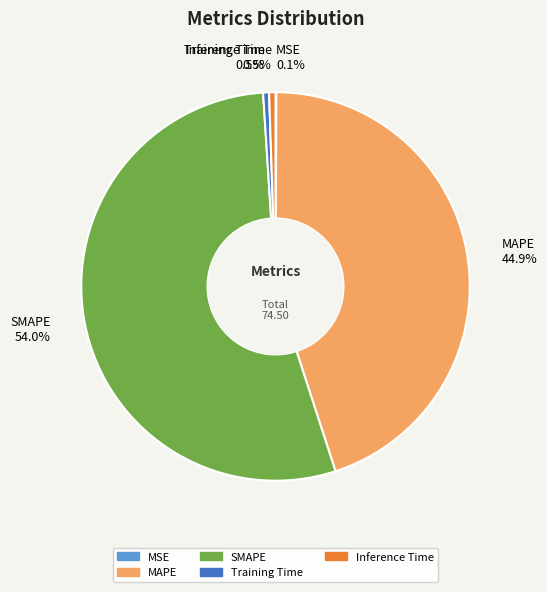

Do SMAPE and Training Time together represent more than half of the pie?

Yes